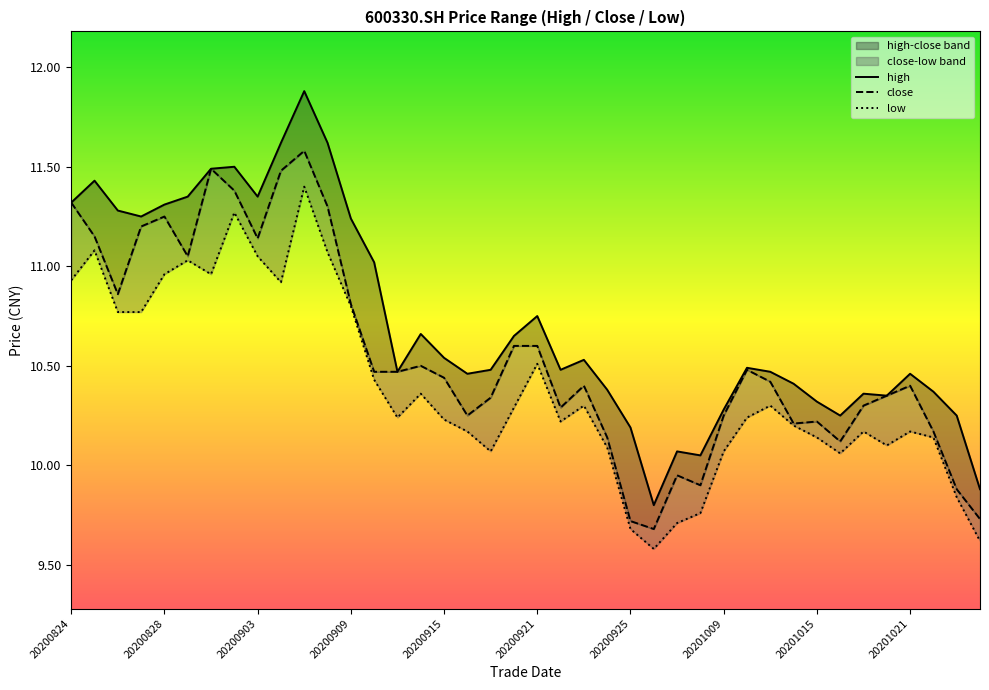

Which has a higher value, 14 or 29?

29